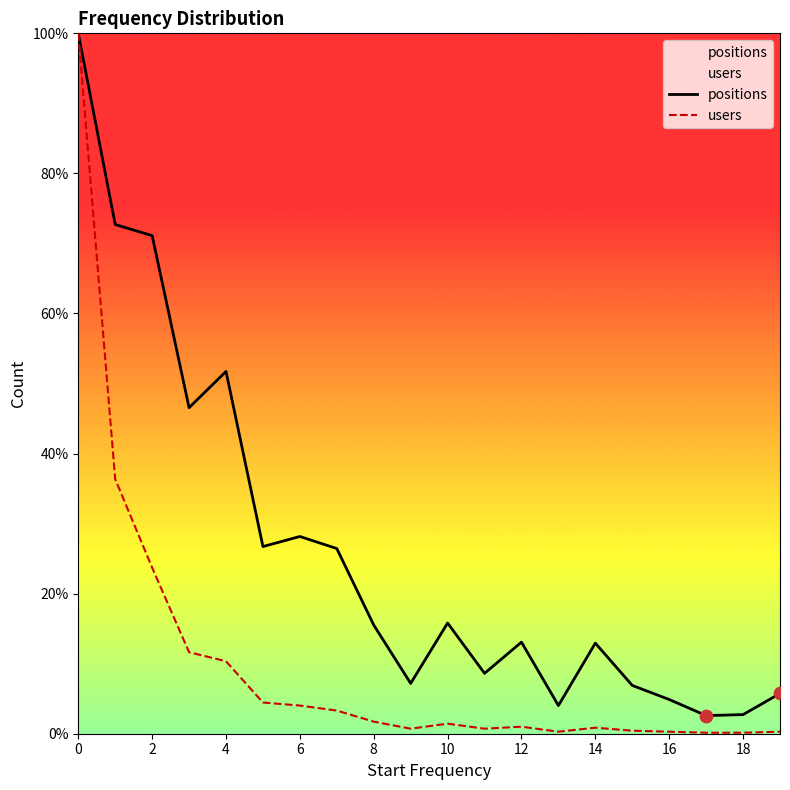

Which series reaches the minimum Y coordinate?

users